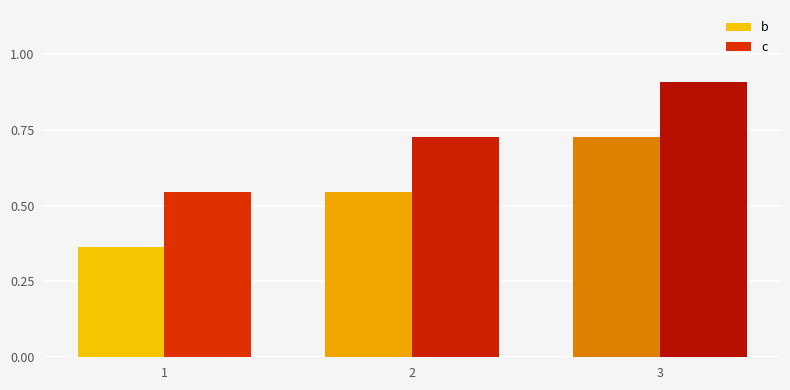

Does the chart contain any negative values?

No